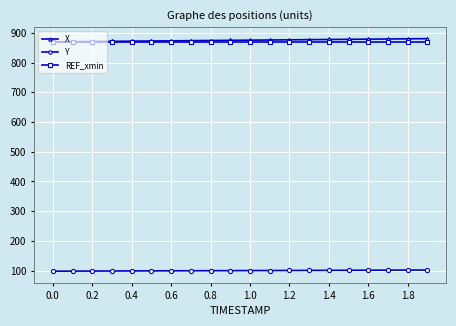

True or false: X and Y intersect in this chart.

False